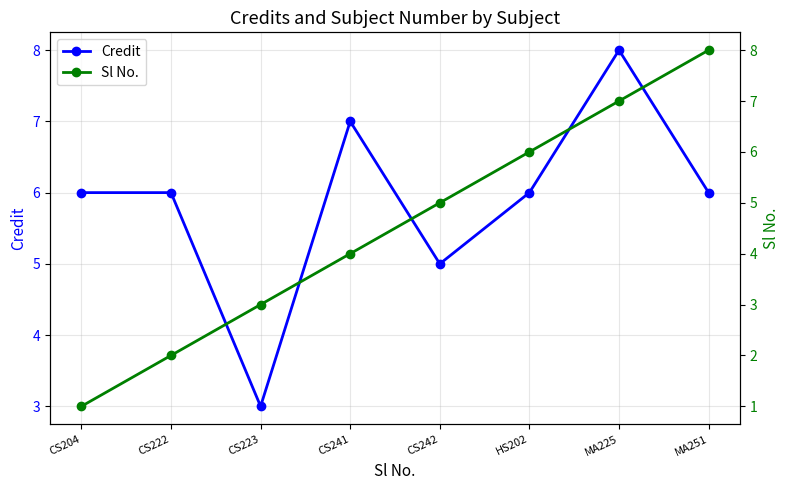

Which category has the lowest value across all series?

CS204